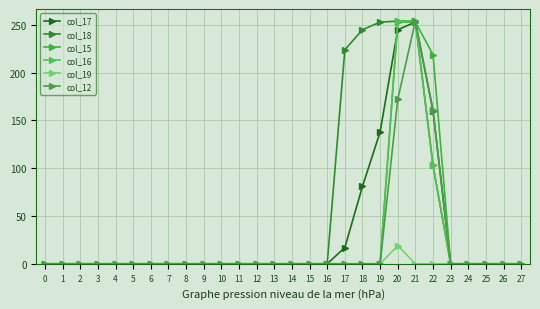

Does the chart have visible grid lines?

Yes